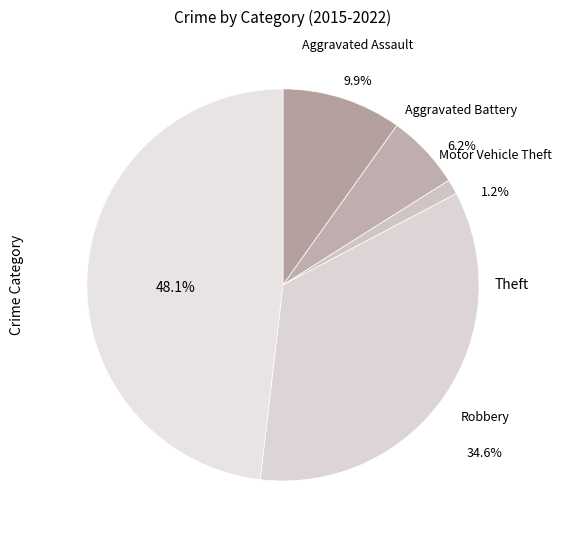

Count the number of slices in the pie.

5